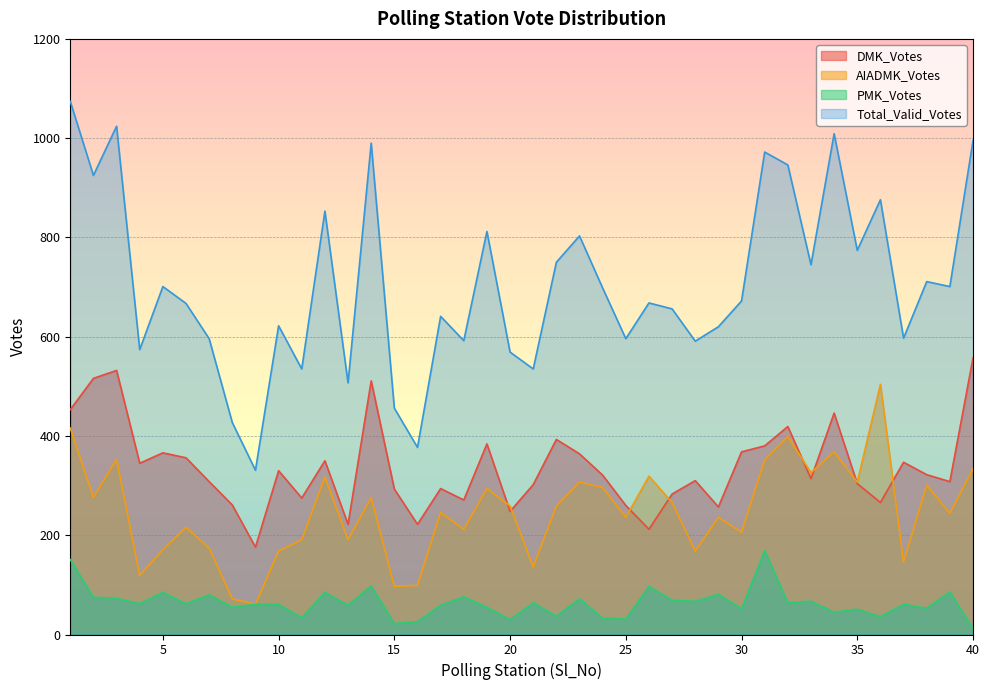

What is the maximum value shown in the chart?

1074